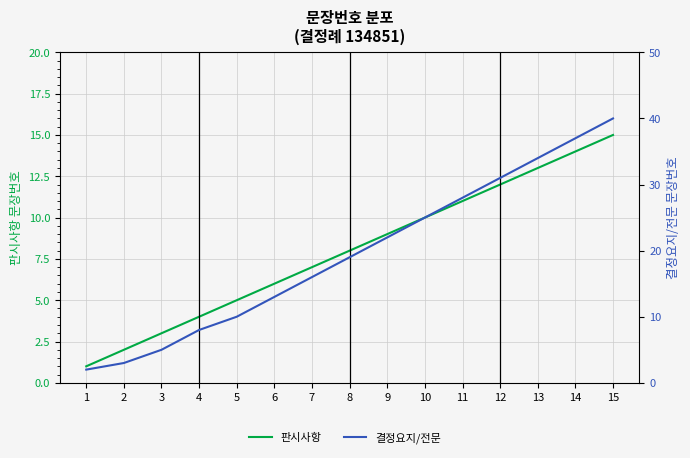

What is the sum of the 판시사항 values at 7 and 14?

21